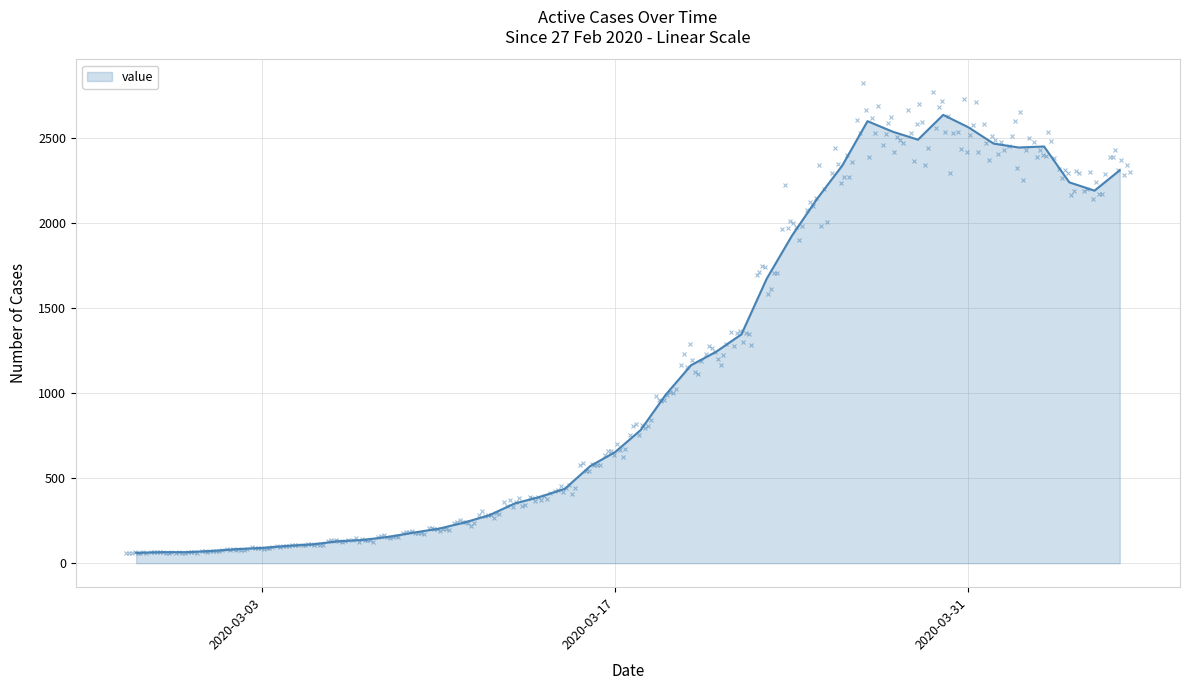

Where is the data nearest to the value 1350?

2020-03-22